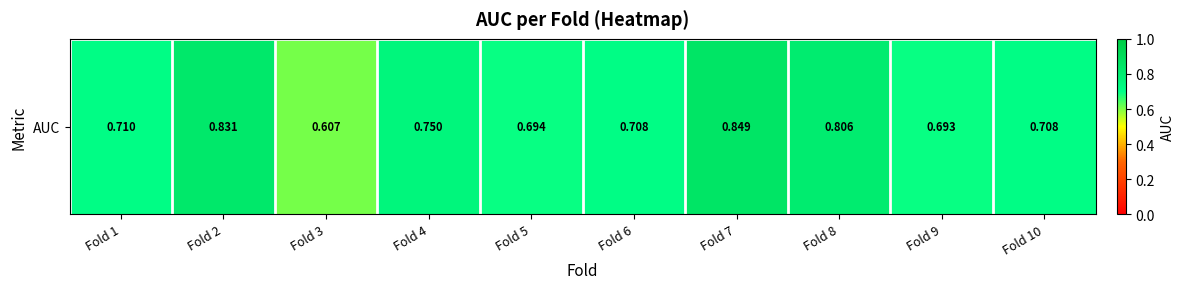

Rank the categories by value from lowest to highest.

Fold 3, Fold 9, Fold 5, Fold 10, Fold 6, Fold 1, Fold 4, Fold 8, Fold 2, Fold 7